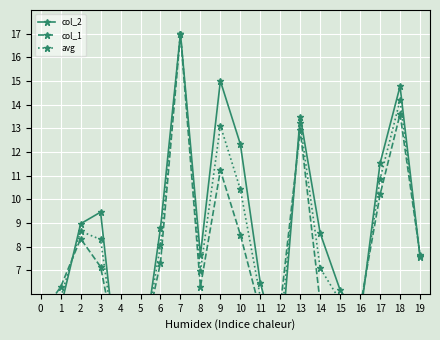

What are all the series names shown in the legend?

col_2, col_1, avg